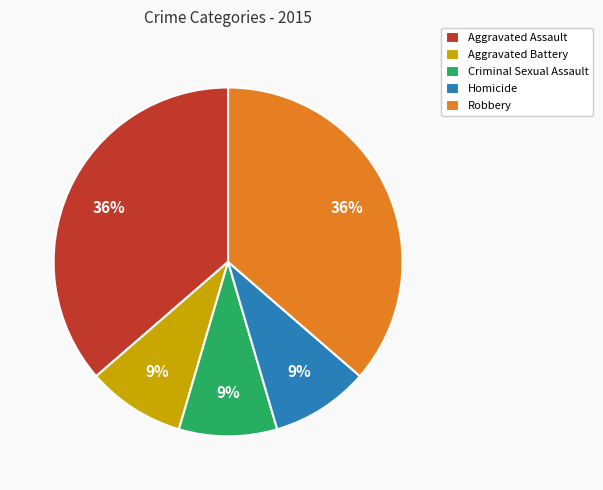

To the nearest percent, what is the difference between the Robbery and Aggravated Battery slice percentages?

27%